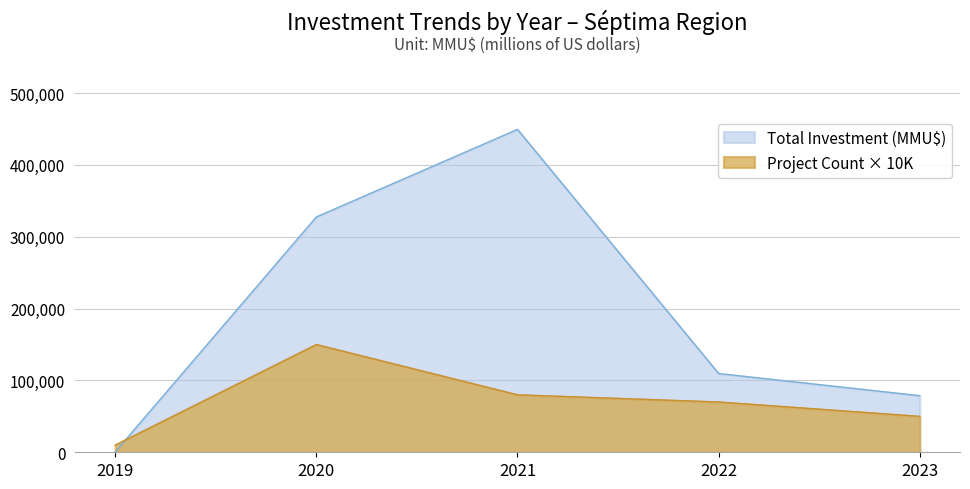

The value of Total Investment (MMU$) at 2021 is 14585. True or false?

False